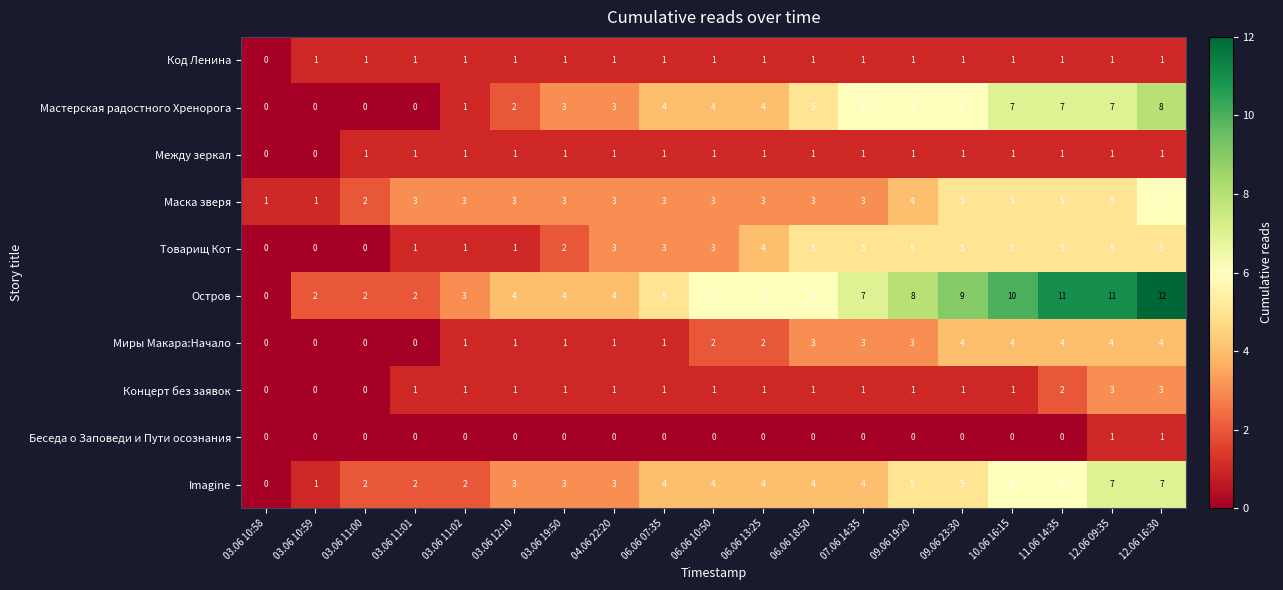

What is the spread (max minus min) of values at 03.06 19:50?

4